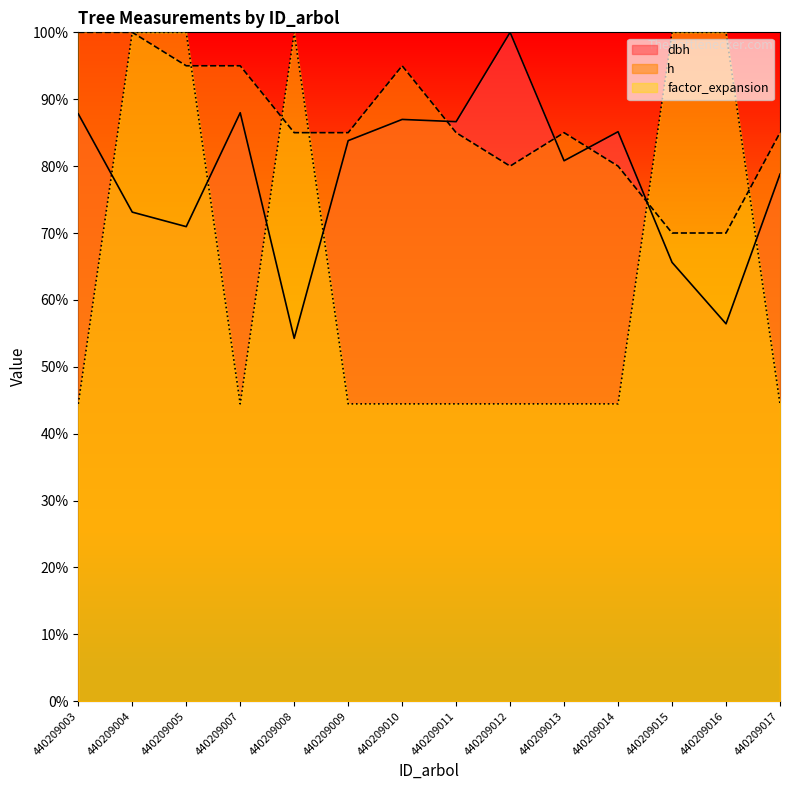

How many intersections are there between factor_expansion and dbh?

6